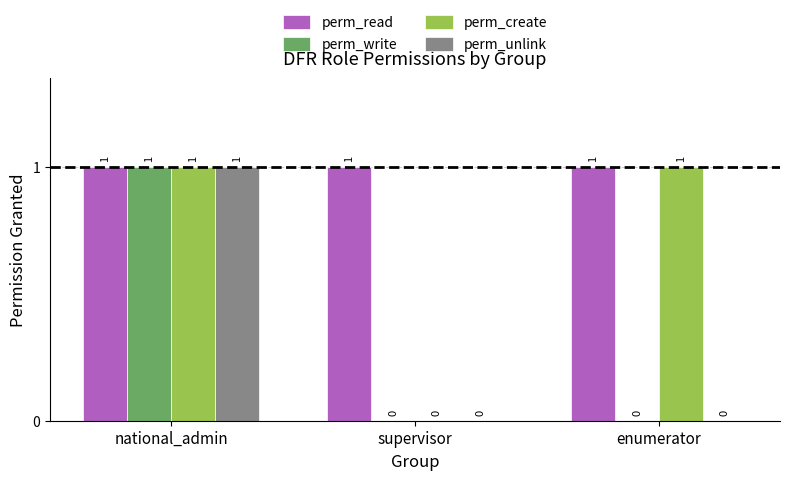

How many groups of bars are there?

3